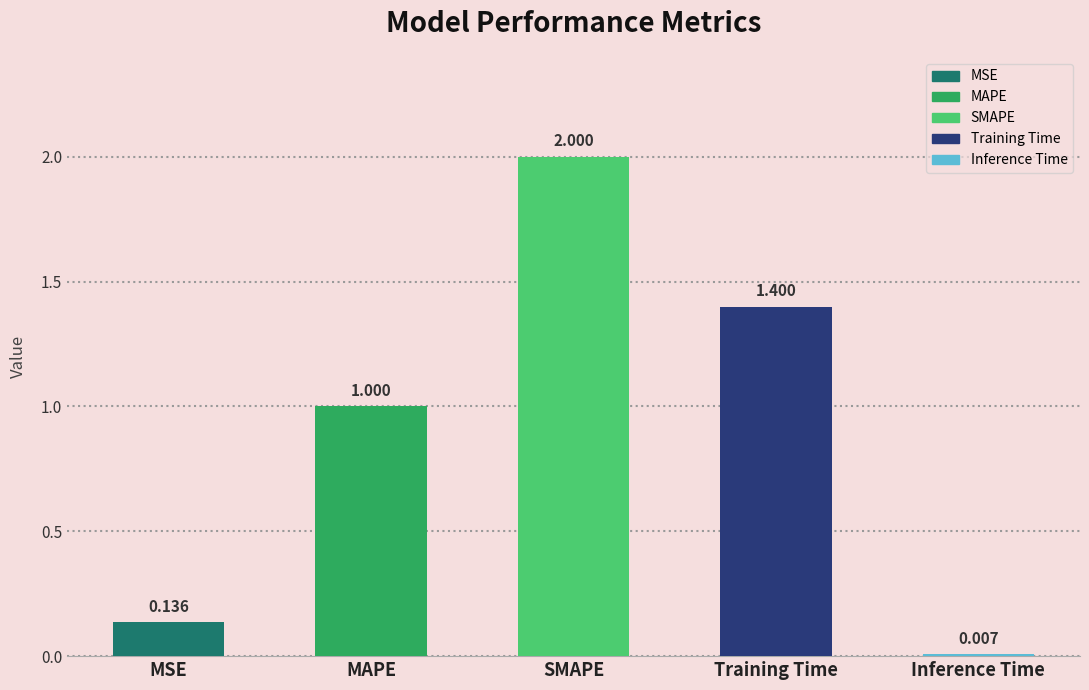

List the labels in order of value, smallest first.

Inference Time, MSE, MAPE, Training Time, SMAPE